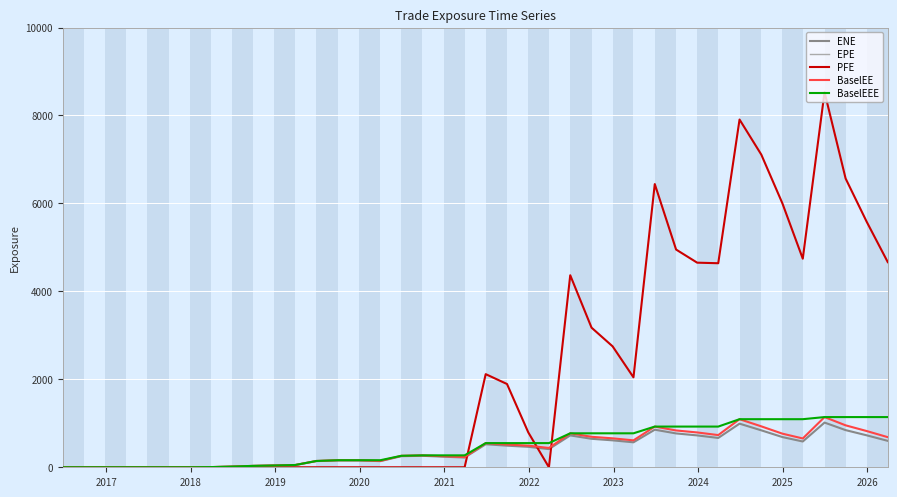

What is the value of the ENE point at the 36th from the left?

586.1